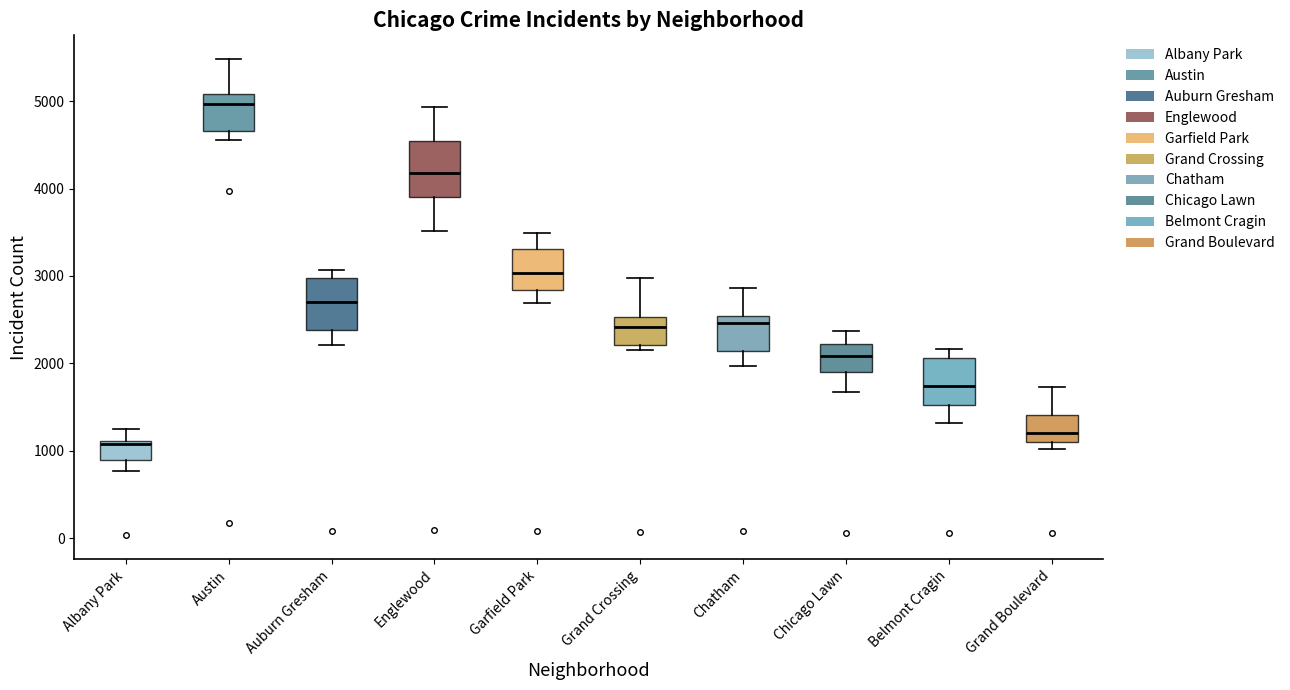

Where does the upper whisker of the box for Grand Crossing end on the y-axis? The values are not printed on the chart, so give them approximately, as read against the axis.

3000